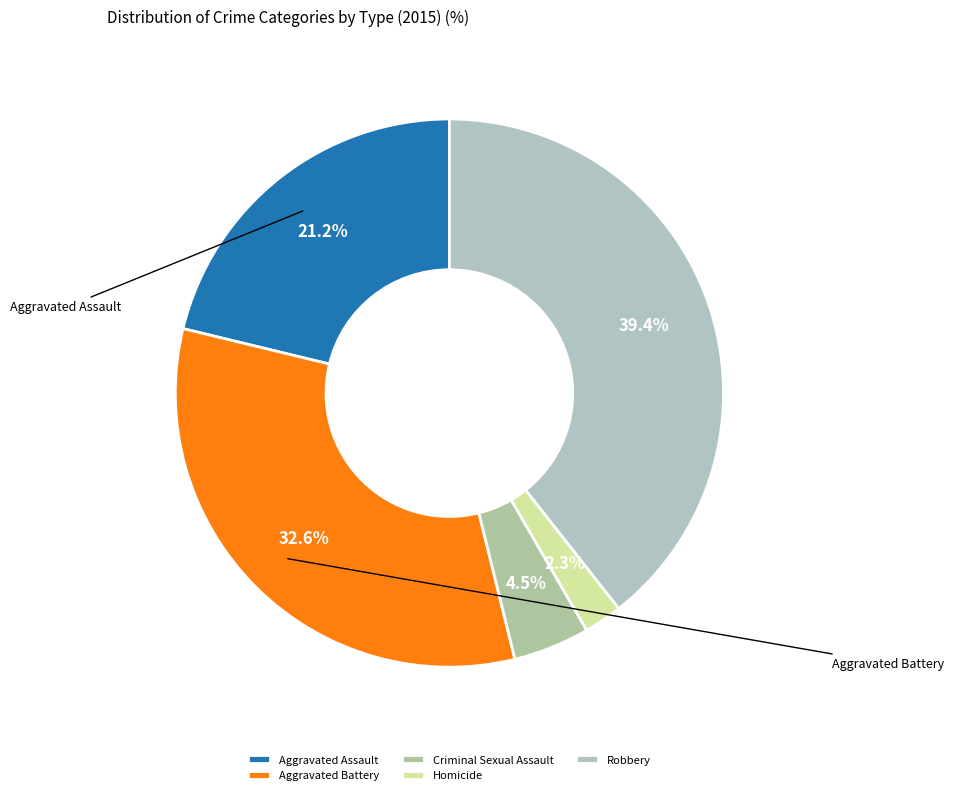

Combined, what portion of the pie is Homicide and Aggravated Battery?

34.9%